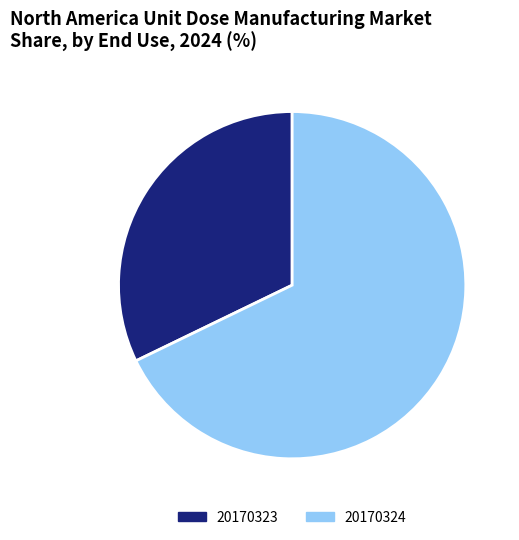

Which category has the smallest portion of the pie?

20170323